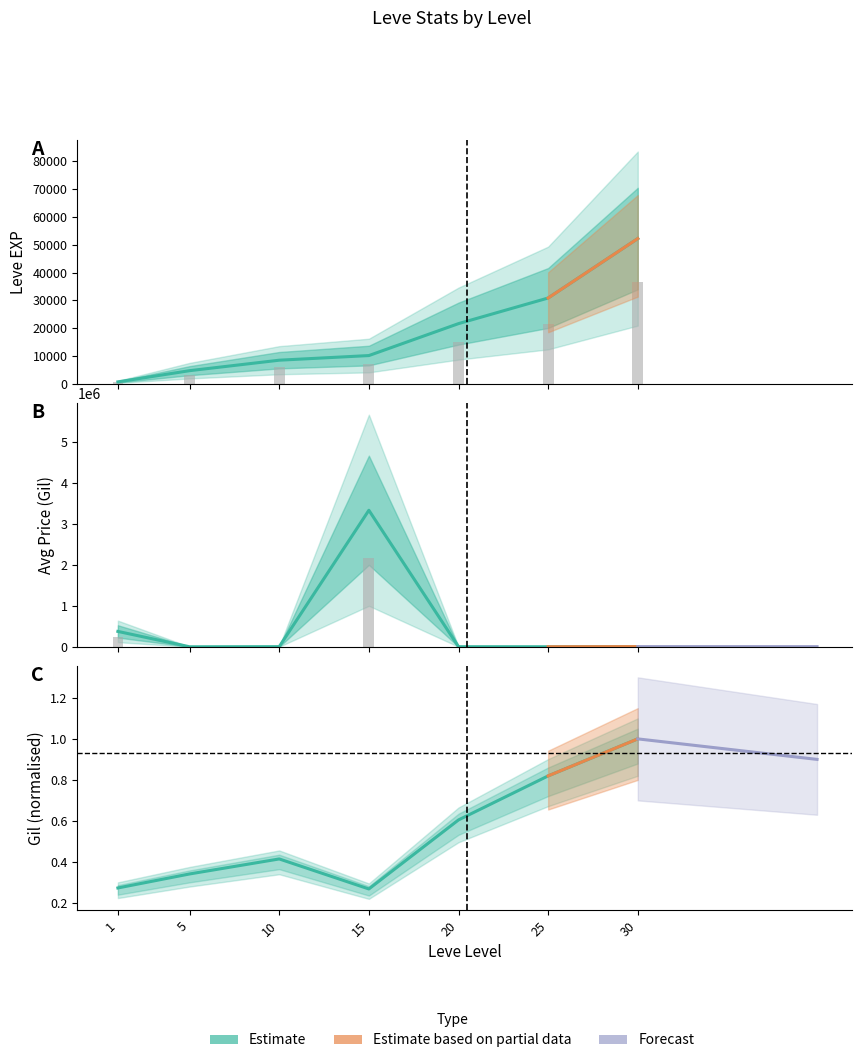

The value of Leve Gil at 15 is 0.3. True or false?

True